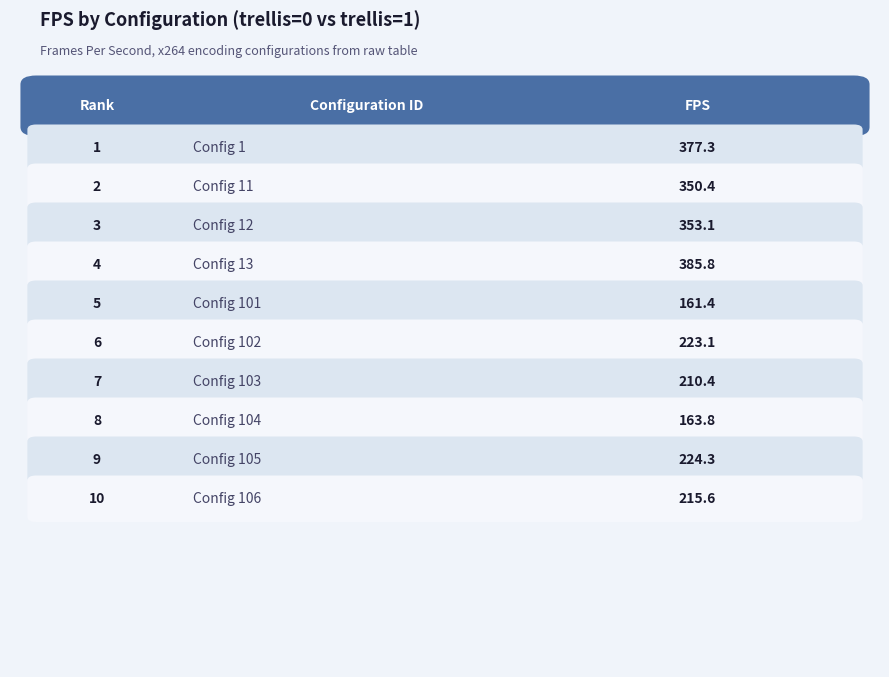

What is the ratio of the value at 103 to the value at 105?

0.9